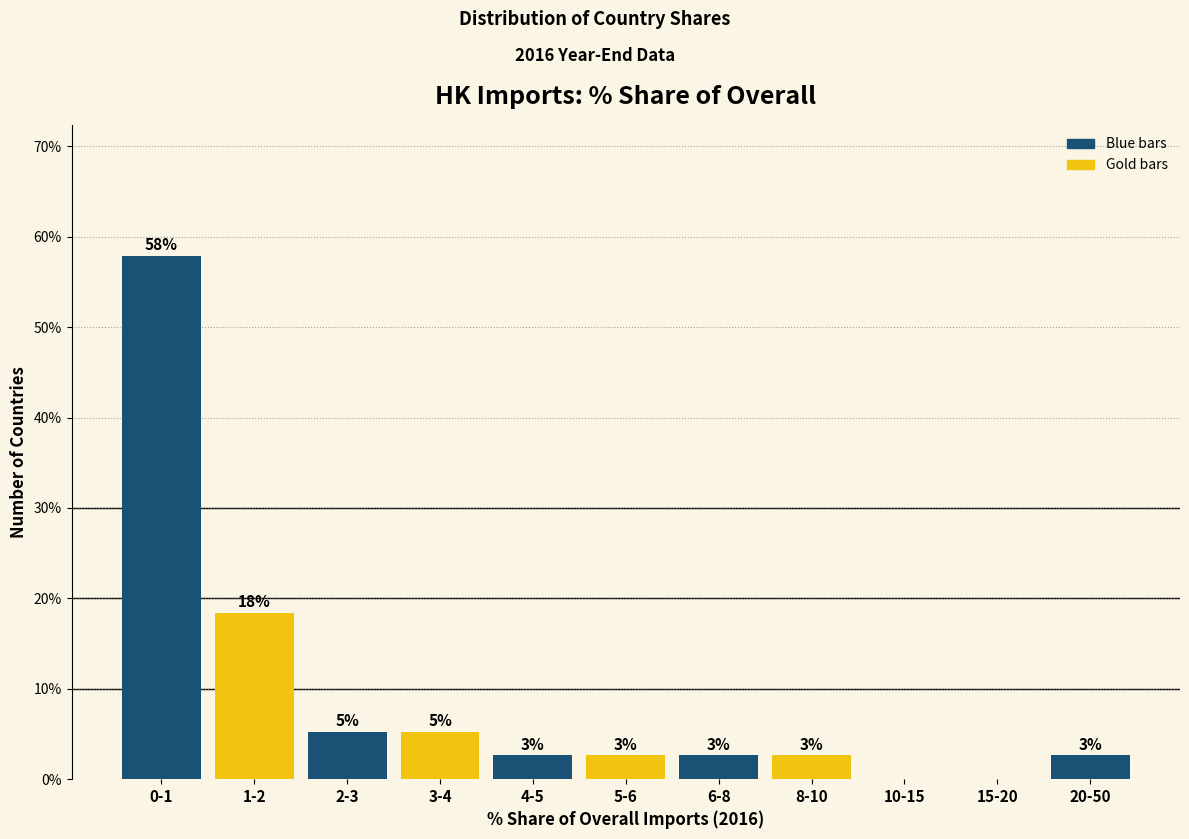

Are the bars horizontal?

No